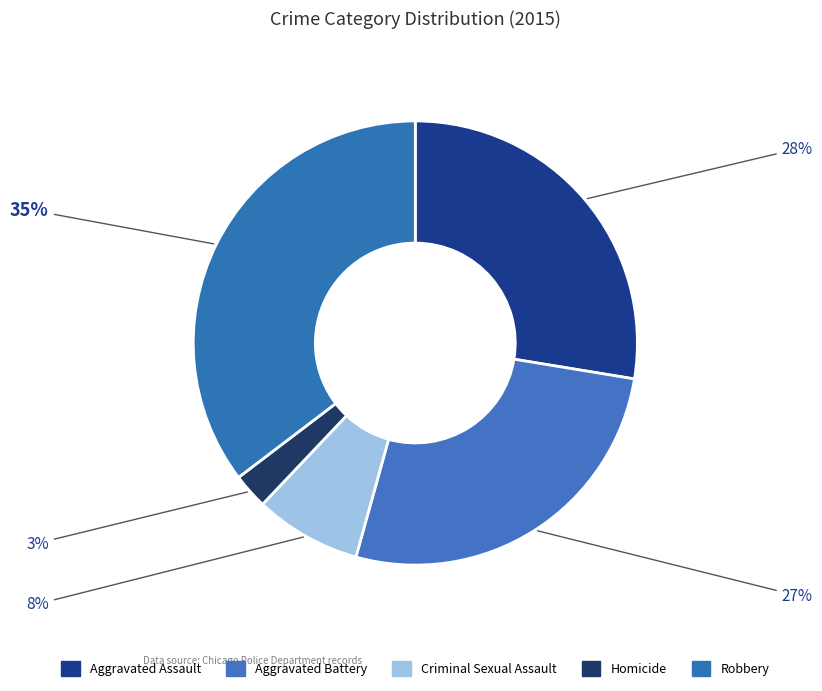

Count the number of slices in the pie.

5